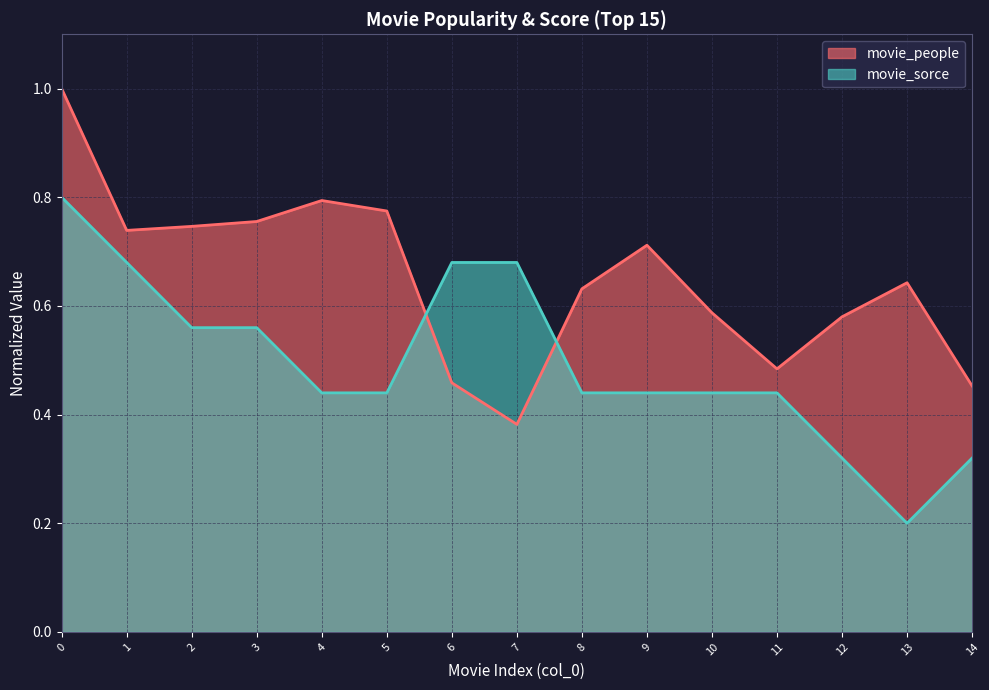

Reading left to right, extract all data points from this chart.

movie_people: 0=1.0	1=0.7	2=0.7	3=0.8	4=0.8	5=0.8	6=0.5	7=0.4	8=0.6	9=0.7	10=0.6	11=0.5	12=0.6	13=0.6	14=0.5
movie_sorce: 0=0.8	1=0.7	2=0.6	3=0.6	4=0.4	5=0.4	6=0.7	7=0.7	8=0.4	9=0.4	10=0.4	11=0.4	12=0.3	13=0.2	14=0.3